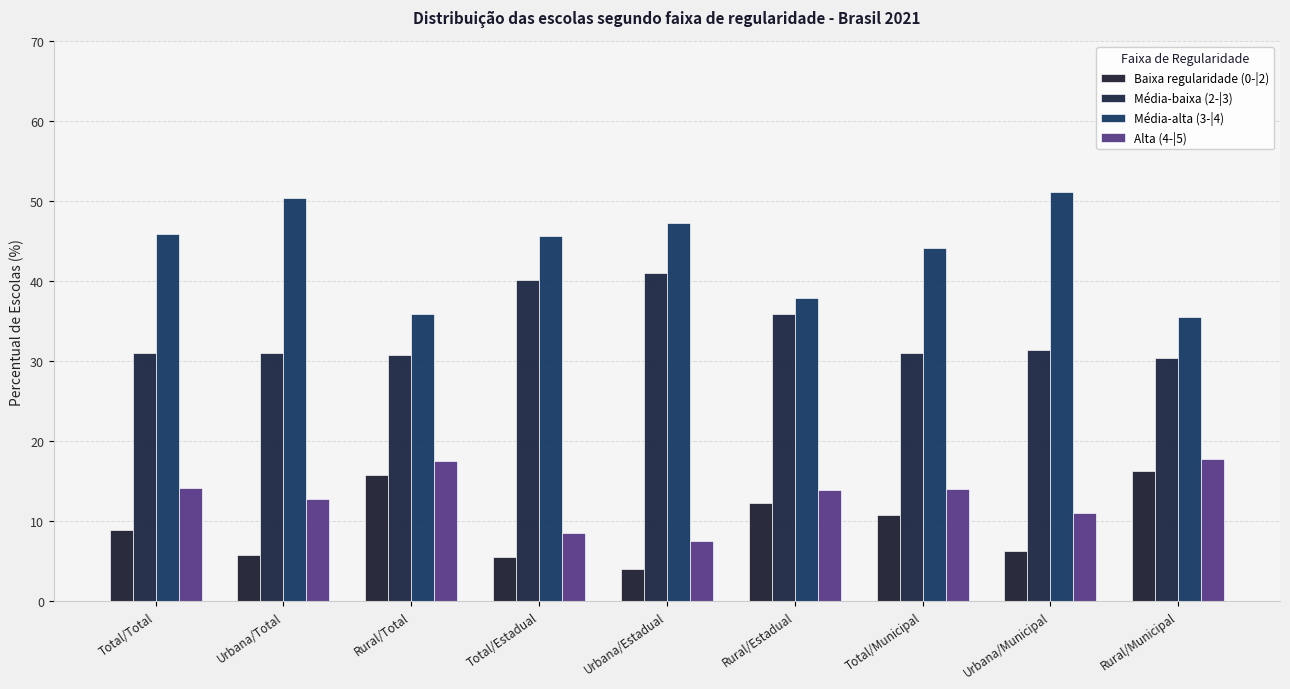

At how many categories does at least one series exceed 42?

6